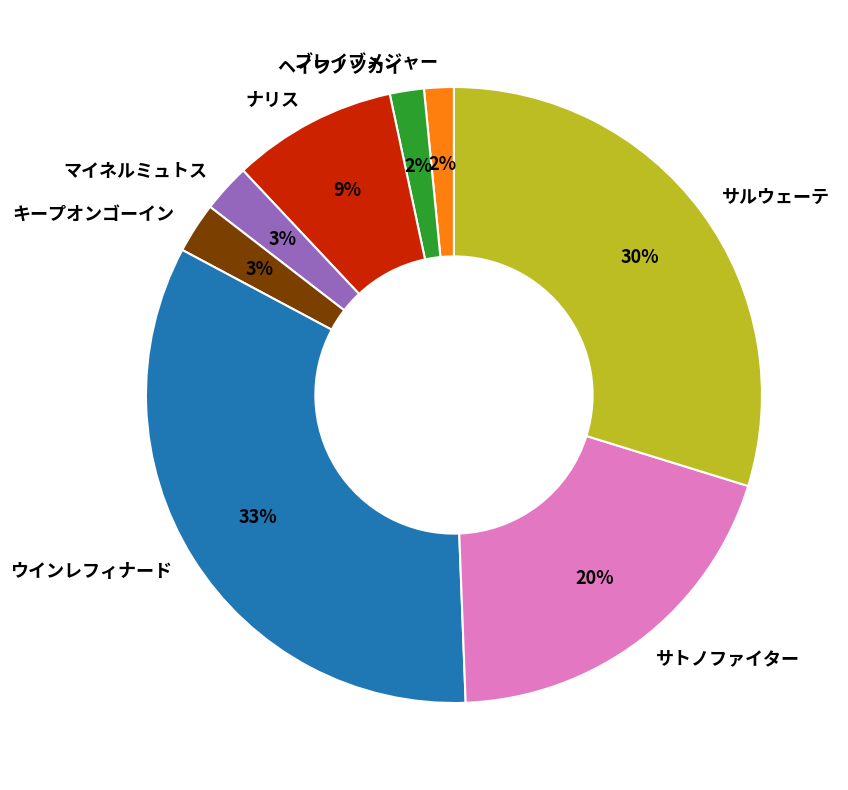

True or false: マイネルミュトス accounts for 15% of the total.

False